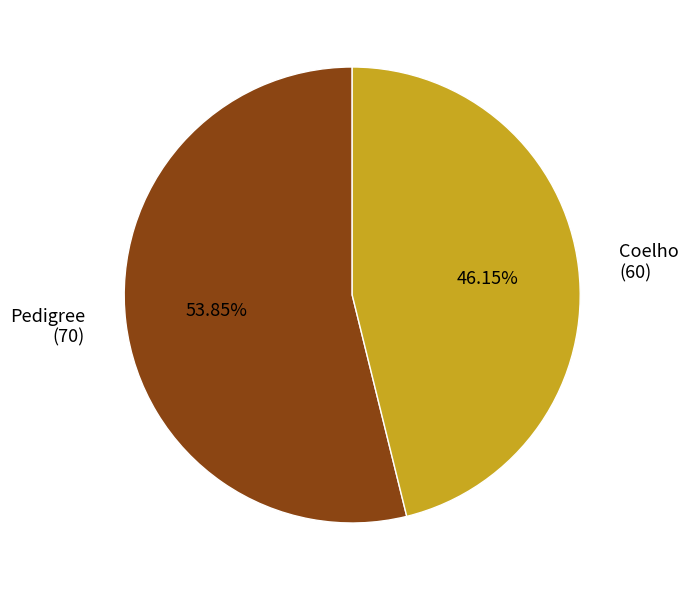

Which slice is the largest?

Pedigree